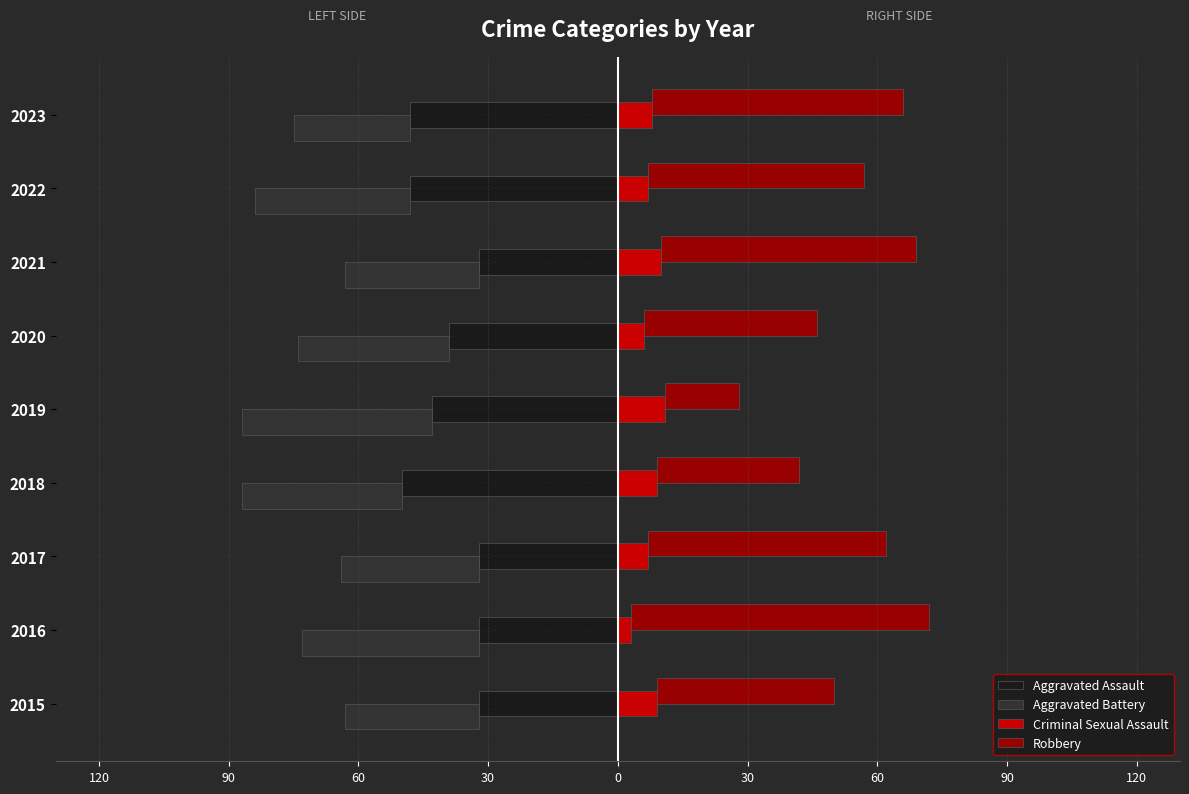

Which series has the largest total across all categories?

Robbery